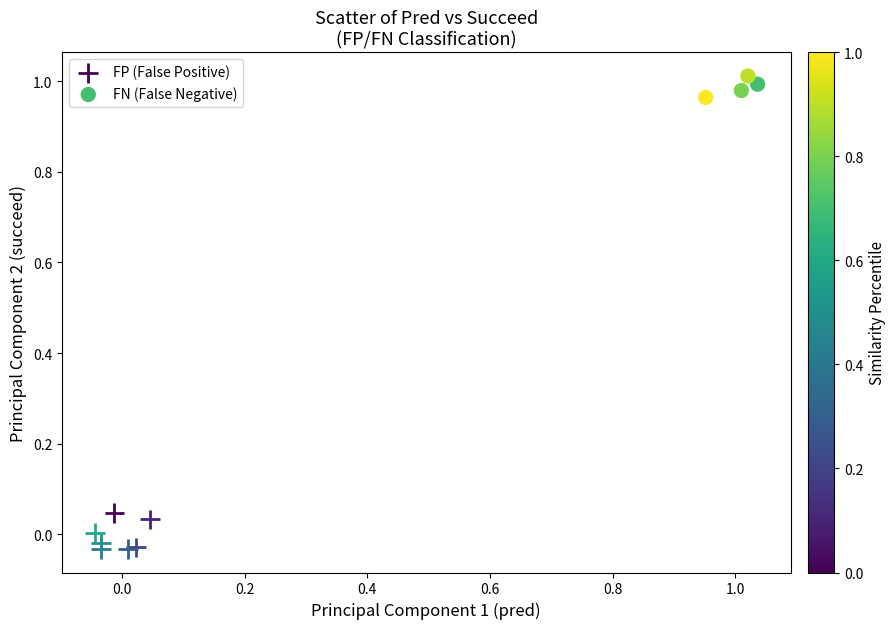

What are all the series names shown in the legend?

FP (False Positive), FN (False Negative)